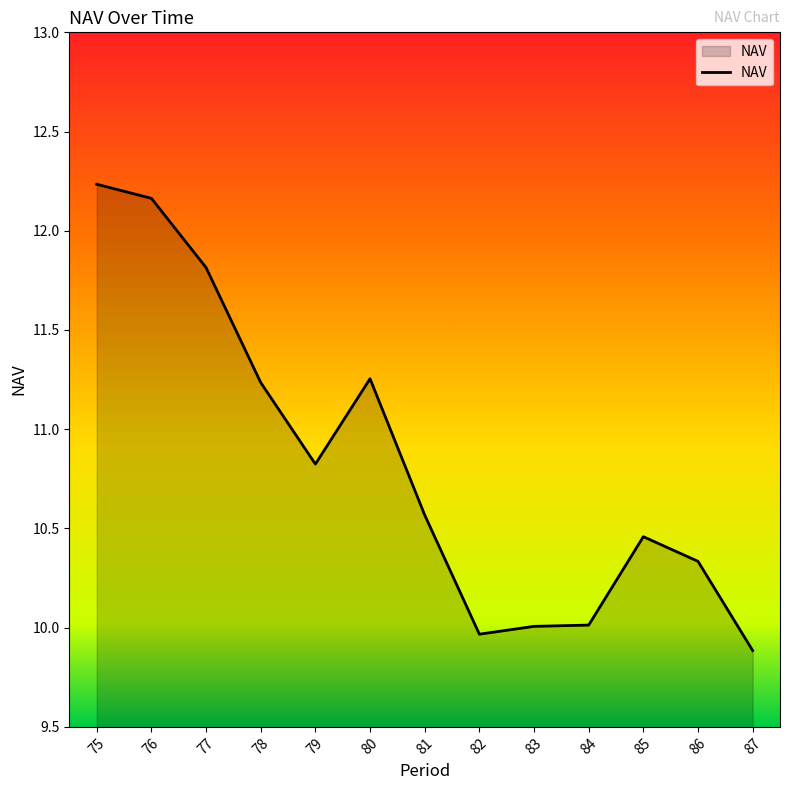

What is the smallest value displayed?

9.9